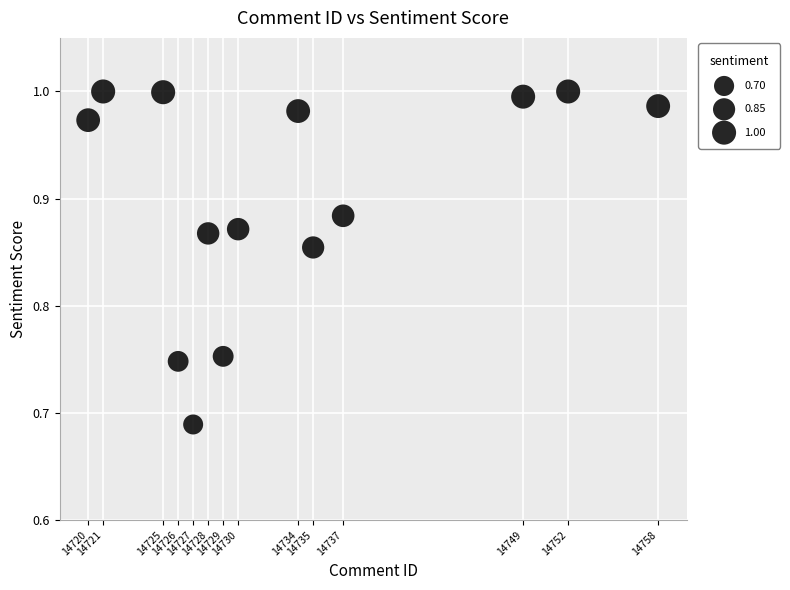

What is the range of X values (max minus min)?

38.0